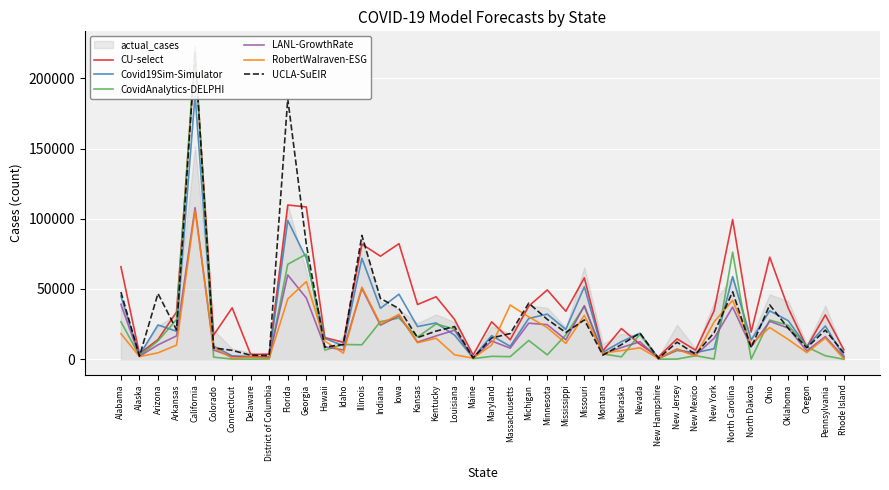

Which series has the largest range (max minus min)?

CovidAnalytics-DELPHI